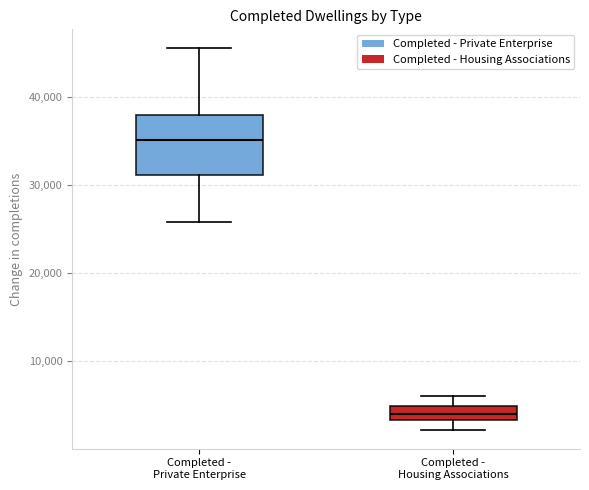

Which box has the highest median line?

Completed - Private Enterprise